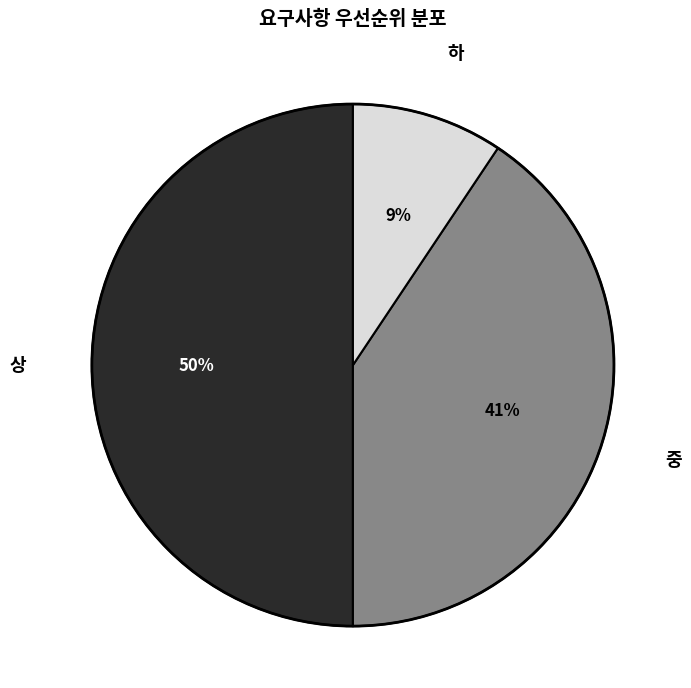

Rank the categories by value from highest to lowest.

상, 중, 하